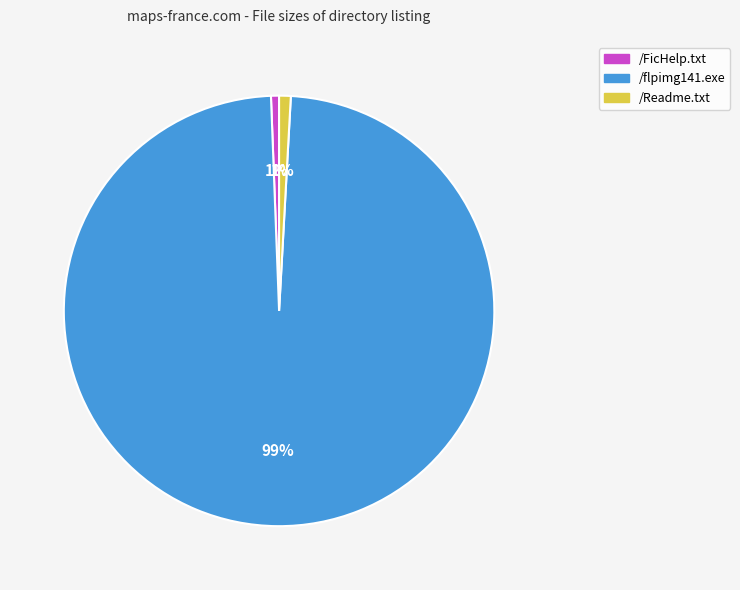

Is it true that /flpimg141.exe is 90% of the pie?

False